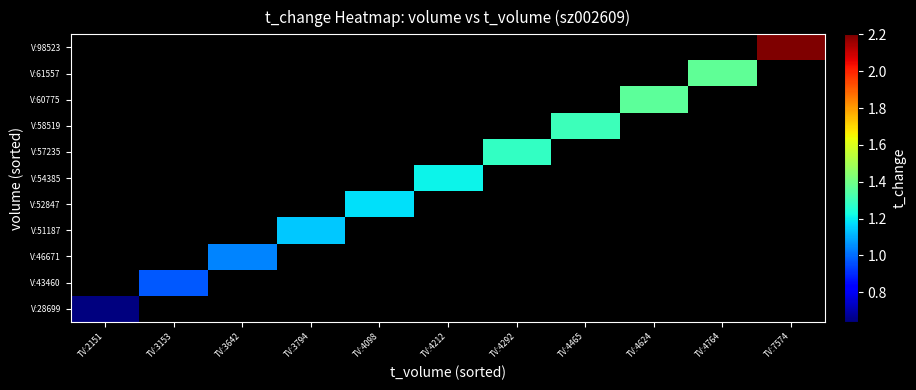

List the series in order of their peak value, highest first.

V:28699, V:43460, V:46671, V:51187, V:52847, V:54385, V:57235, V:58519, V:60775, V:61557, V:98523